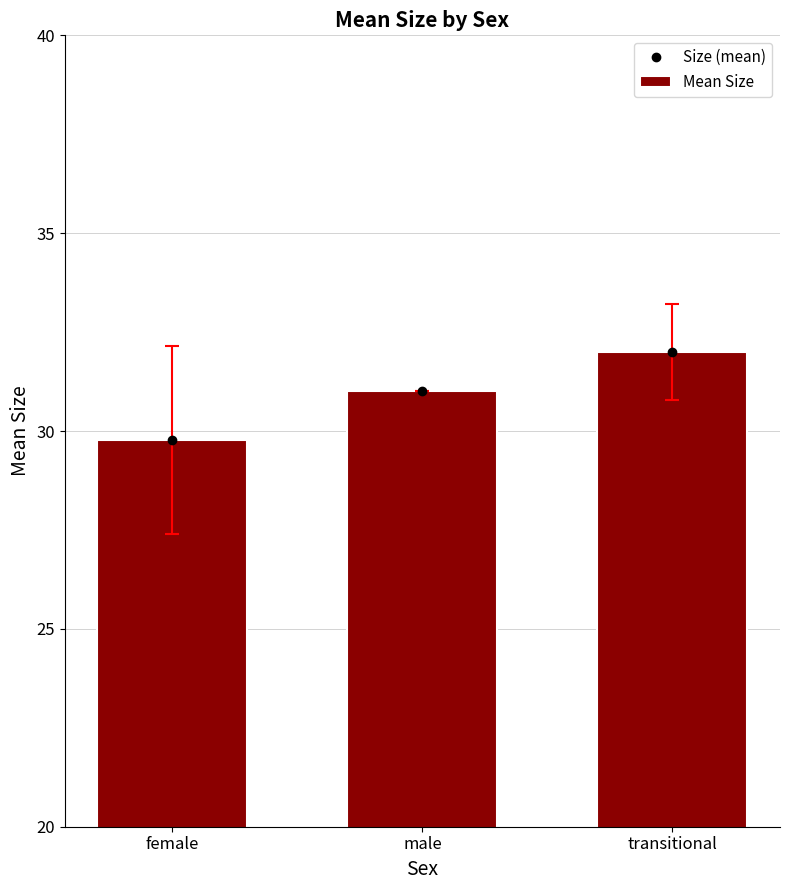

At how many categories does at least one series exceed 31?

1